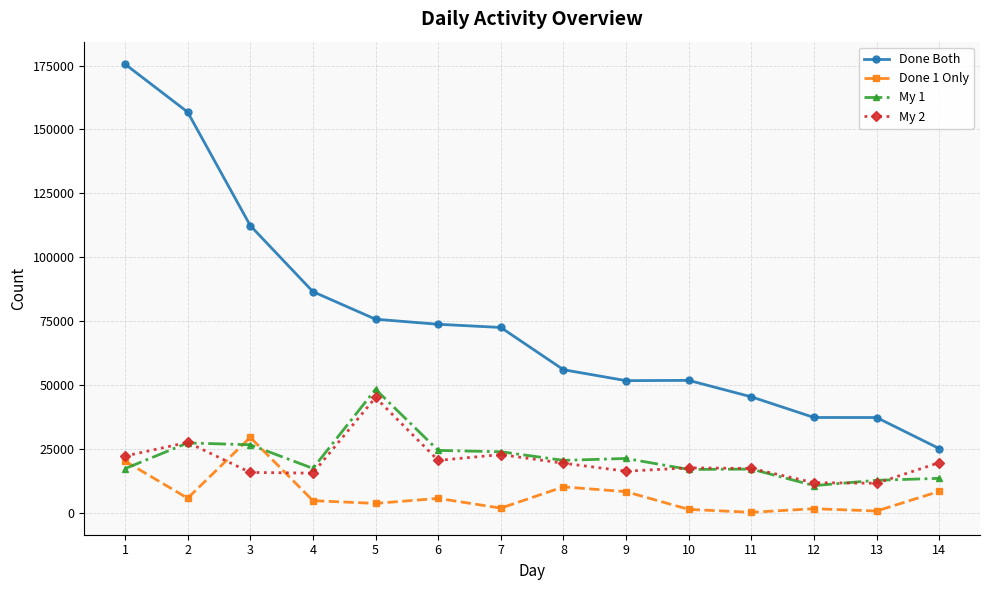

What is the spread (max minus min) of values at 6?

68119